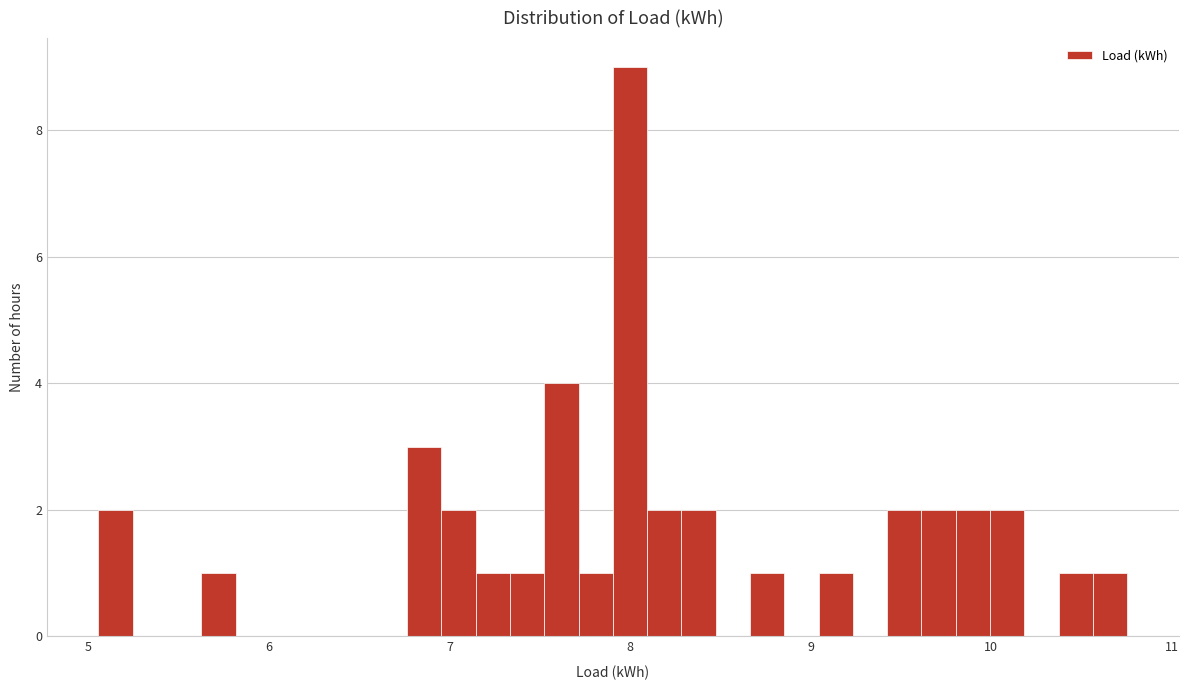

Read against the x-axis, roughly where is the centre of the tallest bar?

8.0